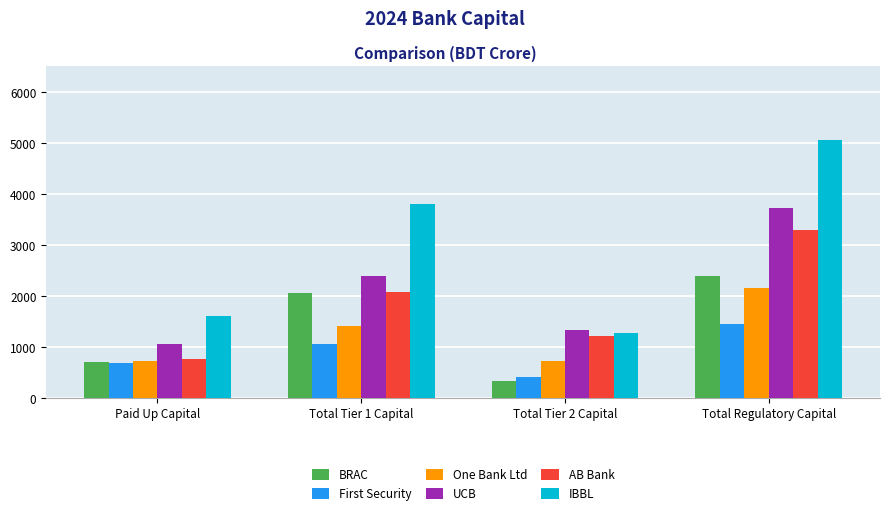

Which category has the highest value across all series?

Total Regulatory Capital